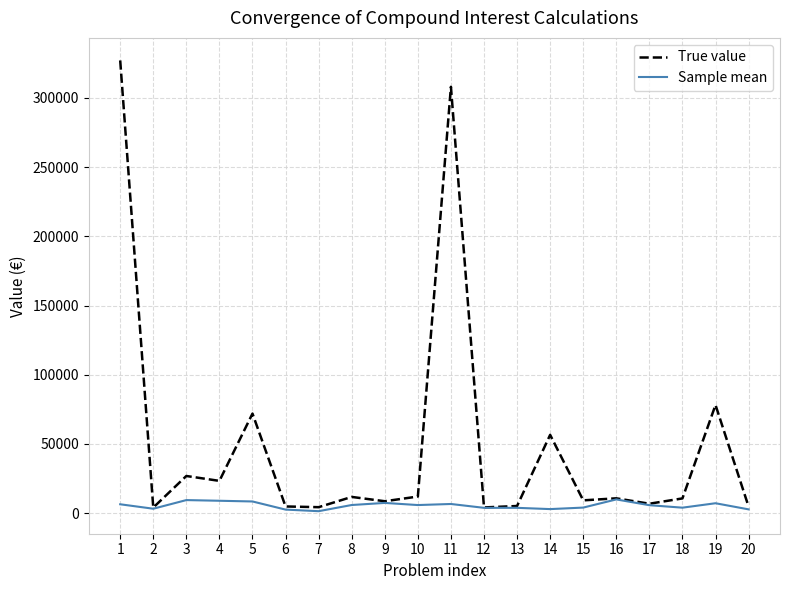

How many distinct data groups are displayed?

2